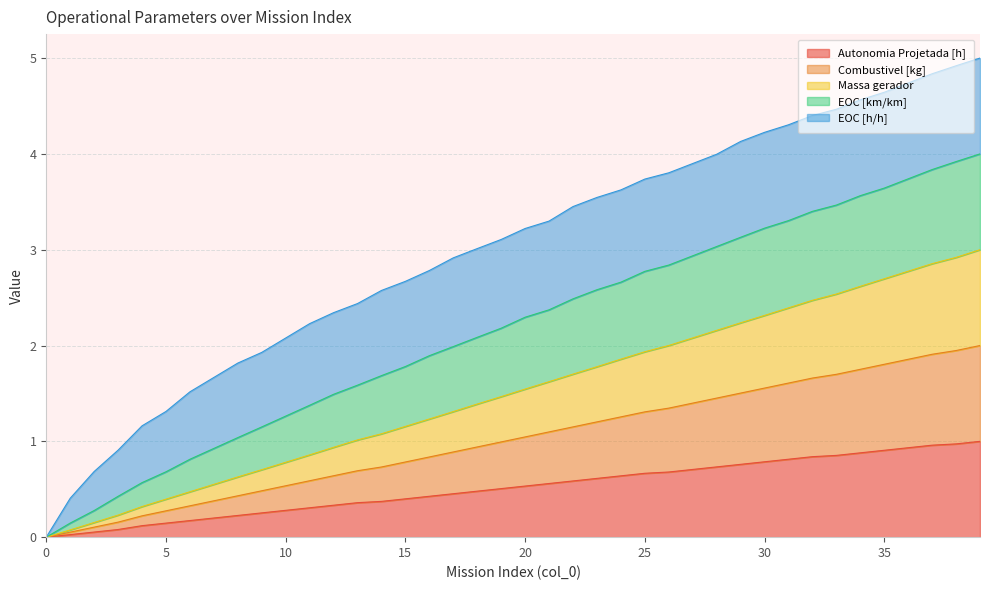

What are all the series names shown in the legend?

Autonomia Projetada [h], Combustivel [kg], Massa gerador, EOC [km/km], EOC [h/h]